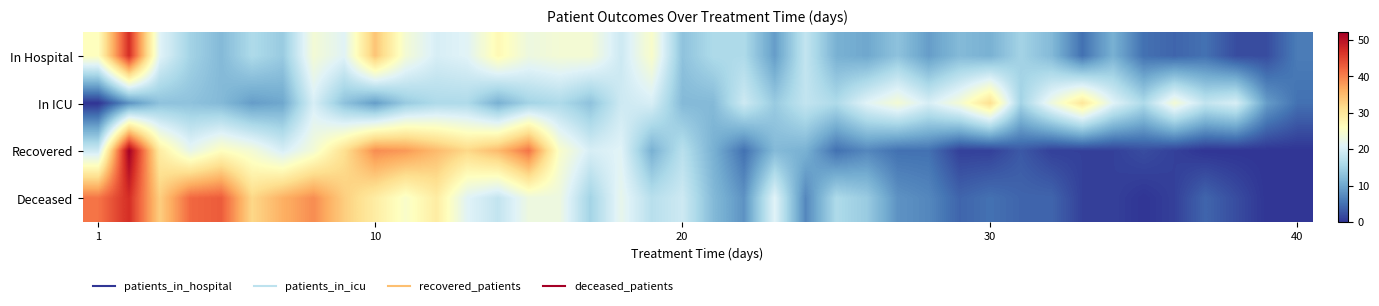

Reading left to right, extract all data points from this chart.

In Hospital: 26	47	21	15	12	16	14	24	21	34	24	20	21	27	23	24	24	19	25	13	16	16	9	18	11	10	13	9	12	11	15	12	5	11	5	4	5	2	2	6
In ICU: 0	8	13	13	12	9	10	20	13	9	14	16	16	11	15	16	13	19	20	12	12	19	14	18	16	21	24	20	24	31	15	23	30	21	16	24	18	20	9	5
Recovered: 19	52	29	22	26	24	20	24	31	39	38	35	32	35	41	25	20	21	11	17	11	5	12	11	5	7	5	5	1	1	3	1	1	1	2	1	0	0	0	0
Deceased: 41	47	33	42	43	32	36	39	33	29	25	29	21	18	23	23	15	22	17	19	12	8	21	7	16	14	8	7	4	5	4	4	1	1	0	1	4	2	0	0